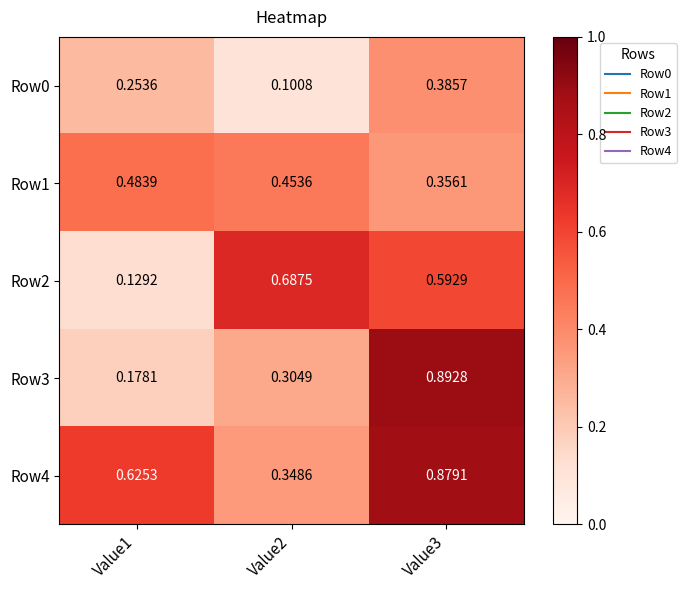

Between Value2 and Value3, which series saw the biggest shift?

Row3